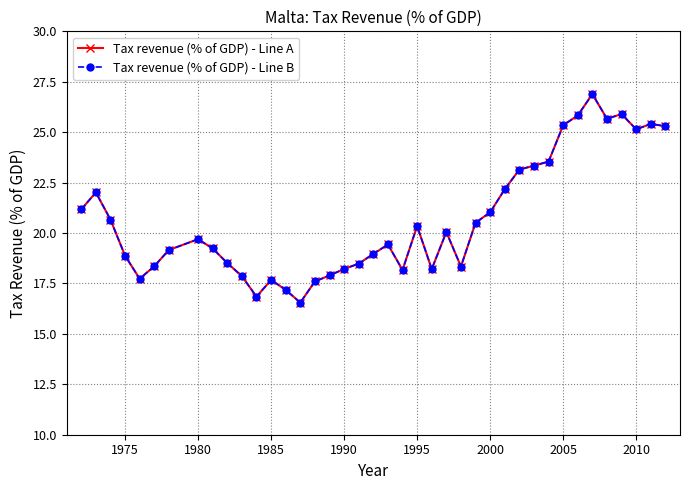

At how many categories does at least one series exceed 24?

8